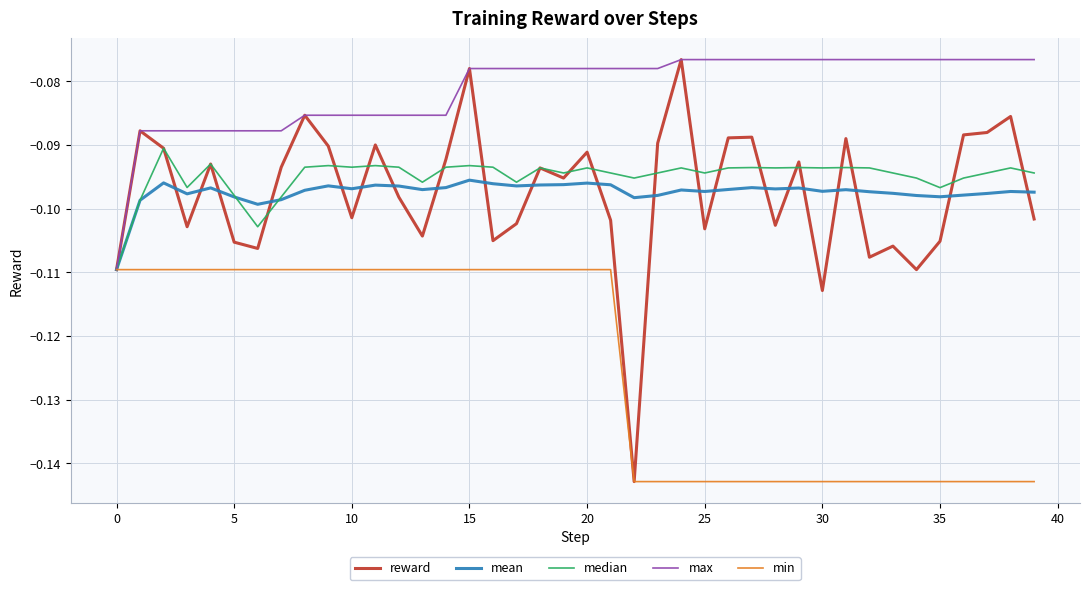

Which series has the largest total across all categories?

max